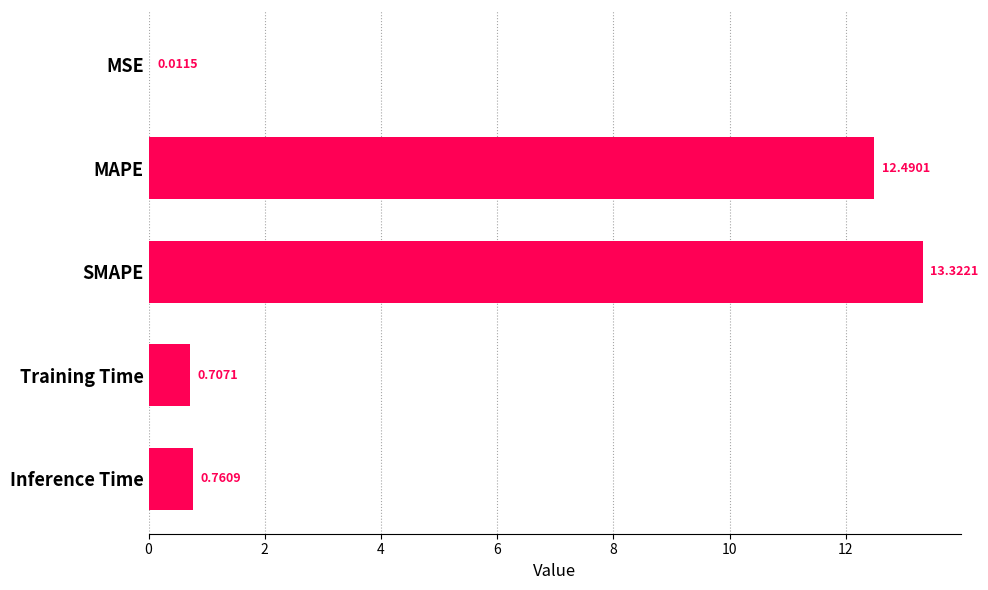

At which category does the chart reach its peak across all series?

SMAPE